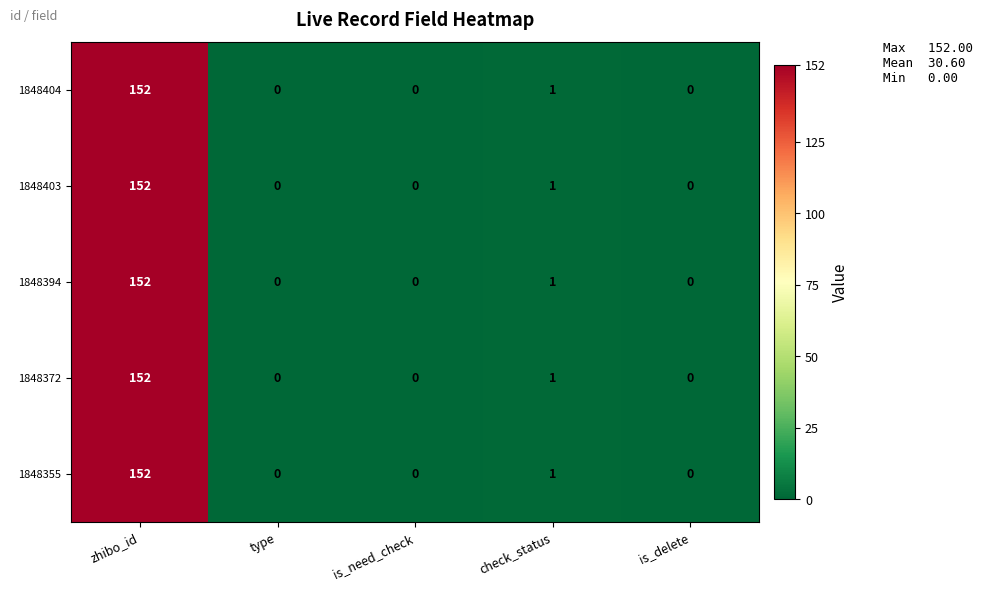

The value of 1848404 at type is 0. True or false?

True